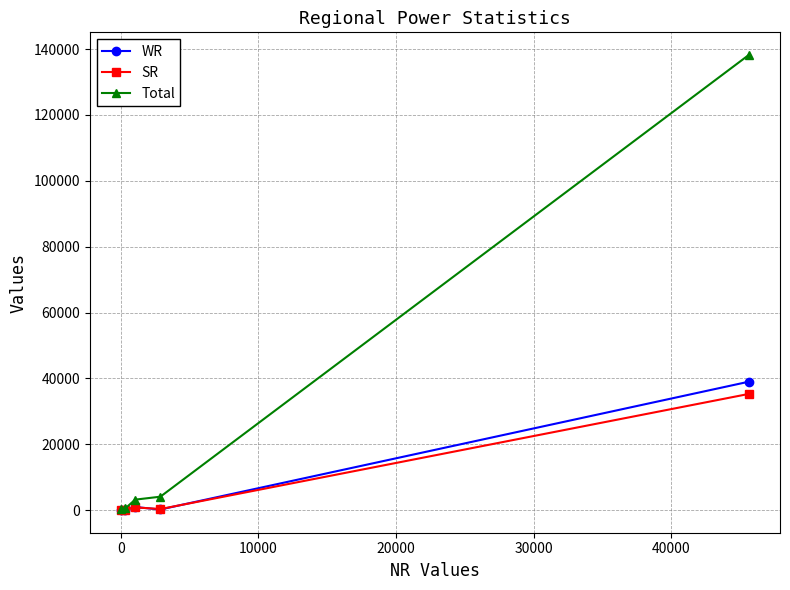

Reading left to right, extract all data points from this chart.

WR: 38972	173	915	22	69
SR: 35261	300	818	79	89
Total: 138193	4056	3161	518	179